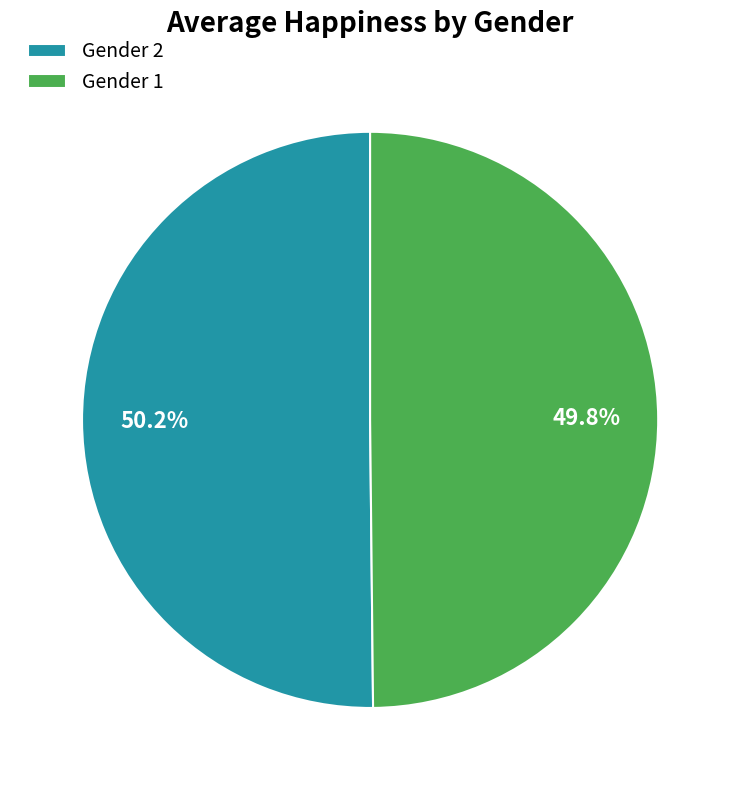

Combined, what portion of the pie is Gender 1 and Gender 2?

100.0%